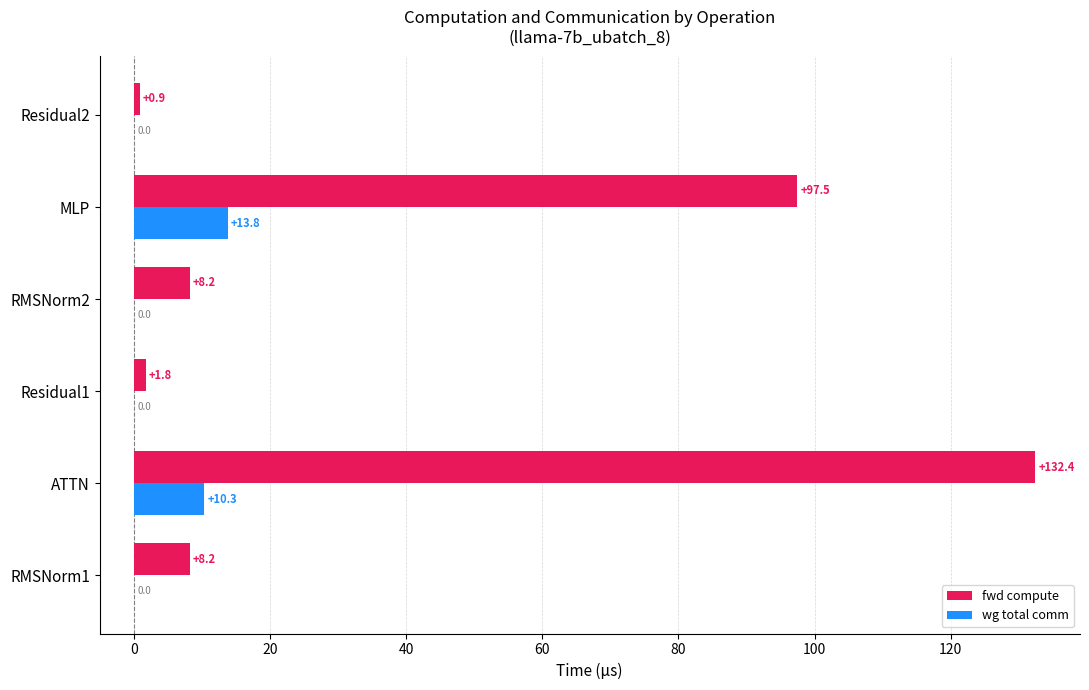

Which series changed the most between RMSNorm1 and Residual2?

fwd compute